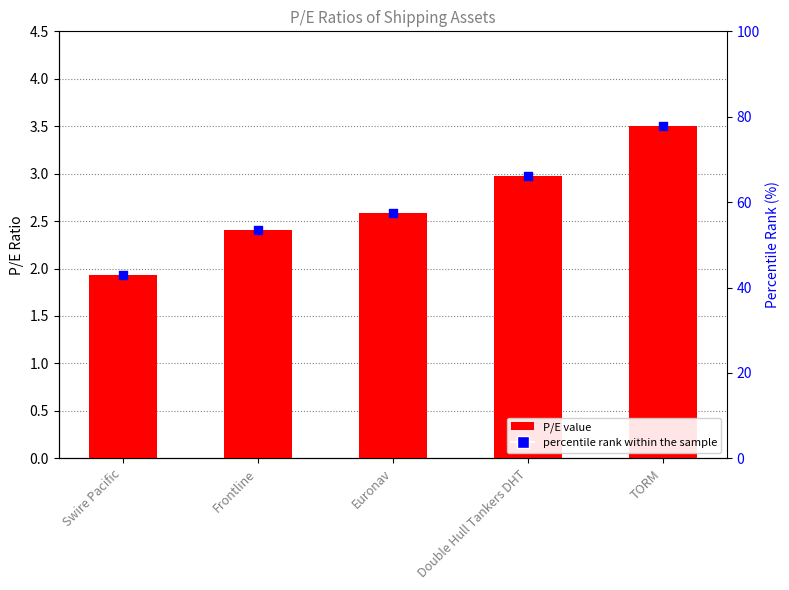

Which series reaches the maximum Y coordinate?

percentile rank within the sample